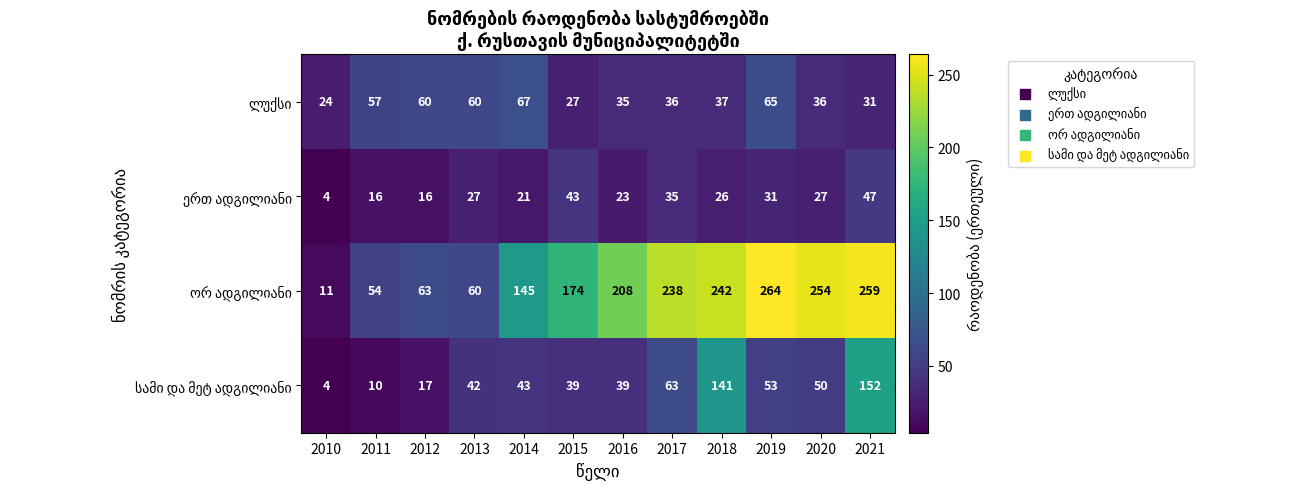

At how many categories does at least one series exceed 98?

8